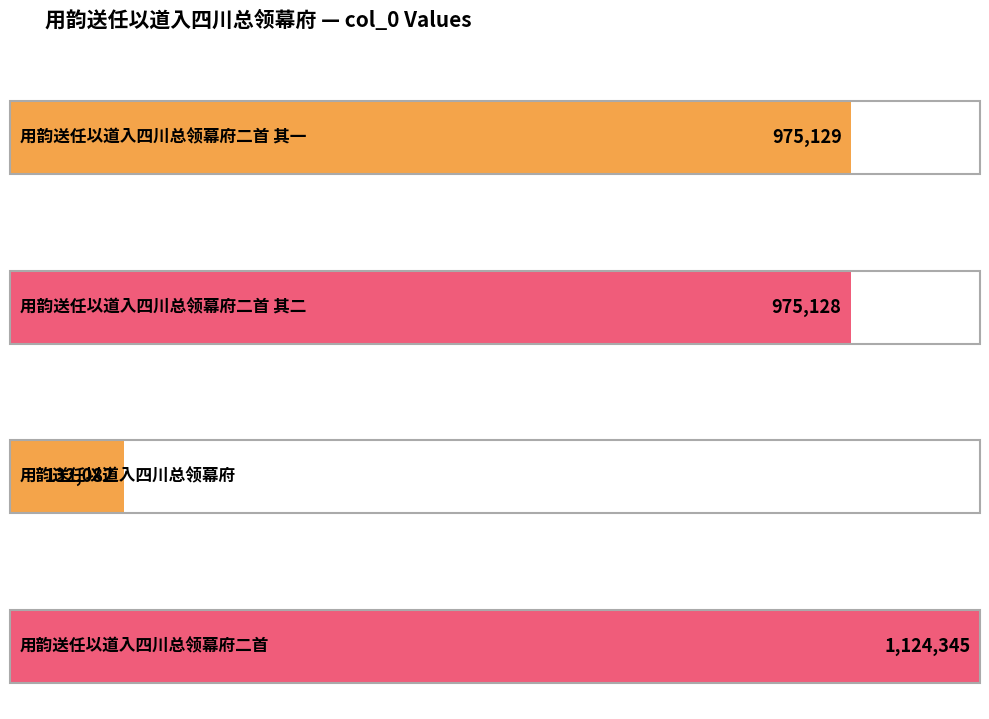

How many bars are there in total?

4